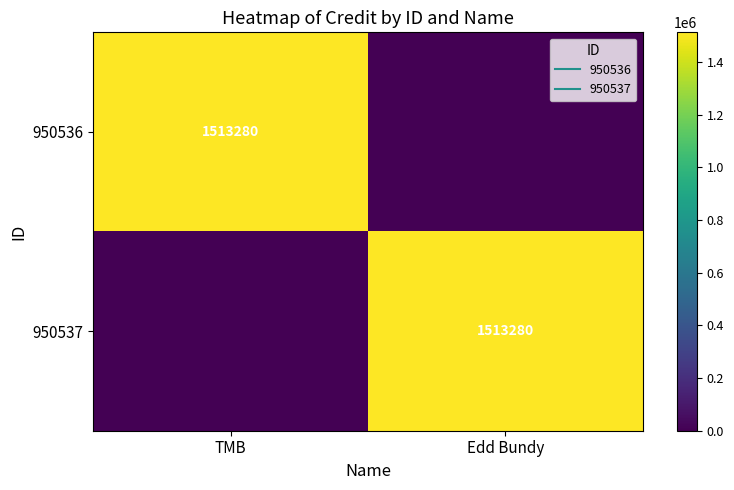

At which category does the chart reach its minimum across all series?

Edd Bundy